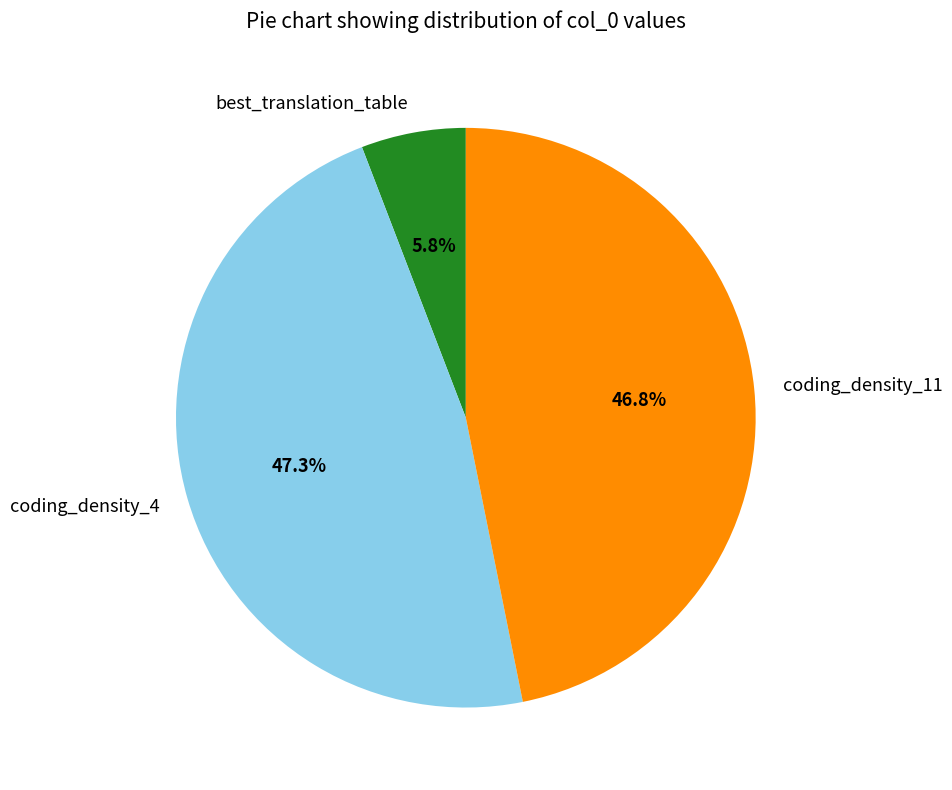

Is best_translation_table the majority of the pie?

No